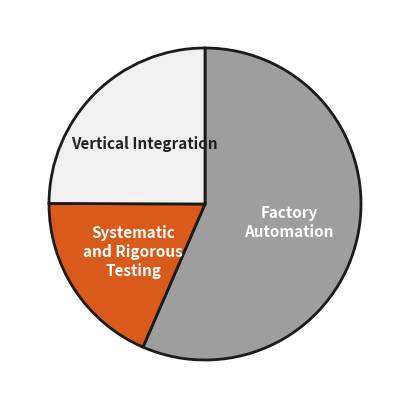

Does any single category account for the majority?

Yes